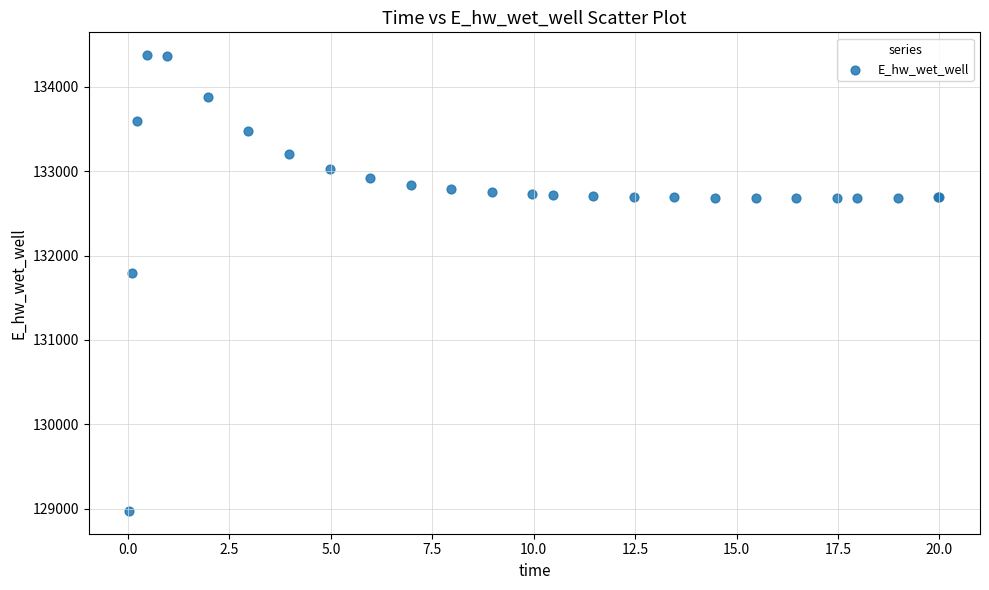

What Y value in the scatter plot is closest to 131674?

131791.1